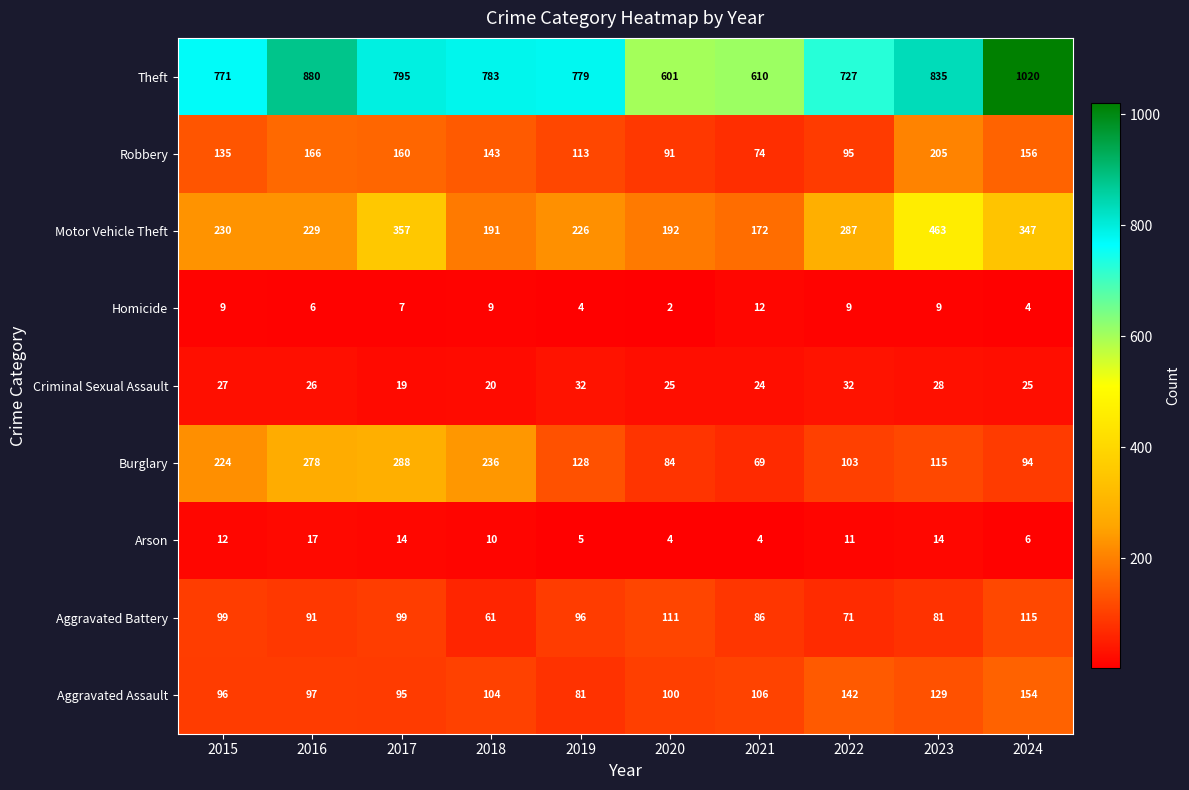

List the series in order of their peak value, lowest first.

Homicide, Arson, Criminal Sexual Assault, Aggravated Battery, Aggravated Assault, Robbery, Burglary, Motor Vehicle Theft, Theft